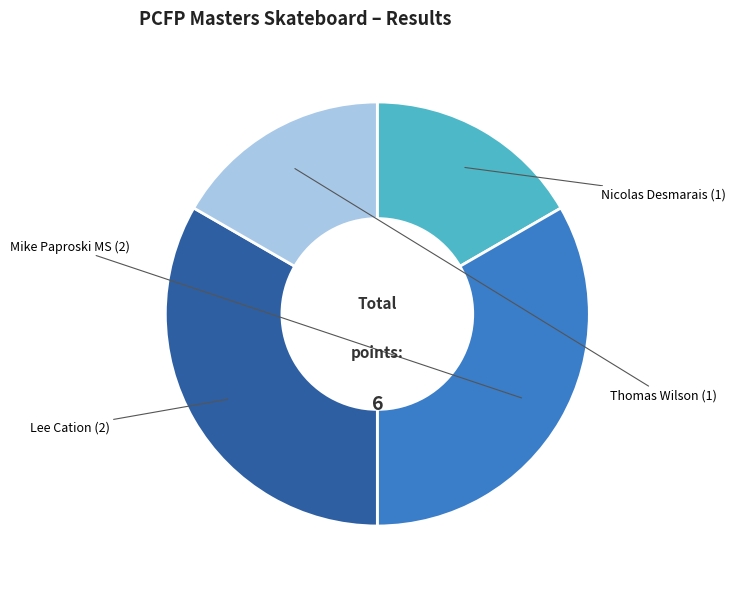

Is there any slice that represents more than half of the pie?

No